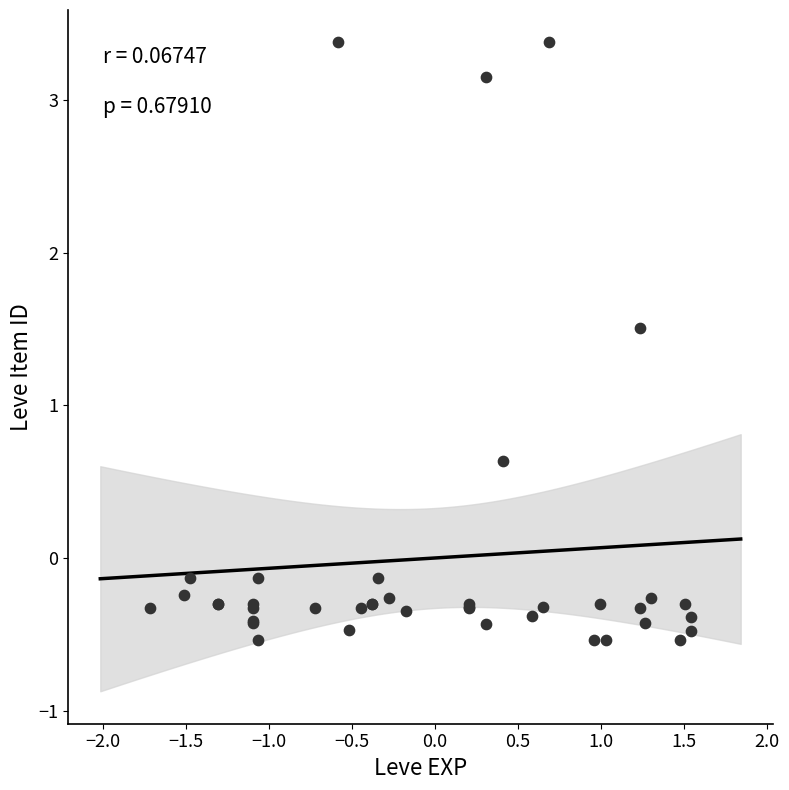

What Y value in the scatter plot is closest to 1?

0.6